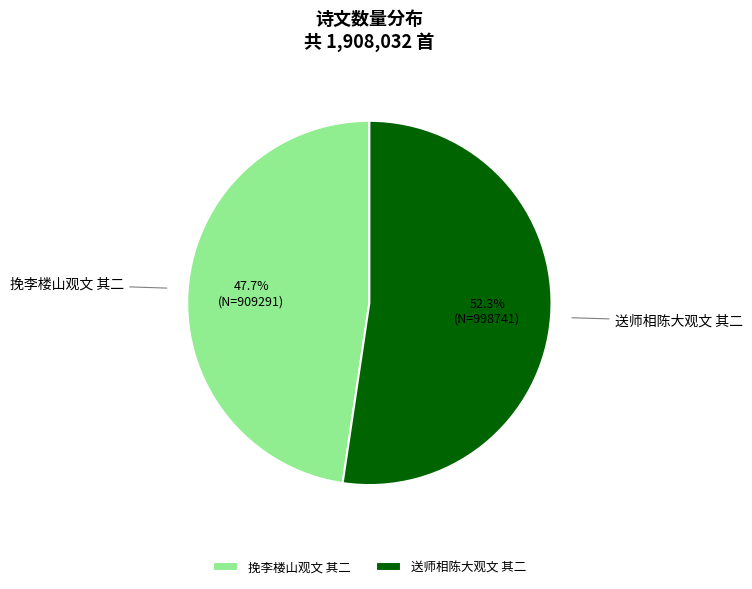

To the nearest percent, what percentage of the pie is 挽李楼山观文 其二?

48%